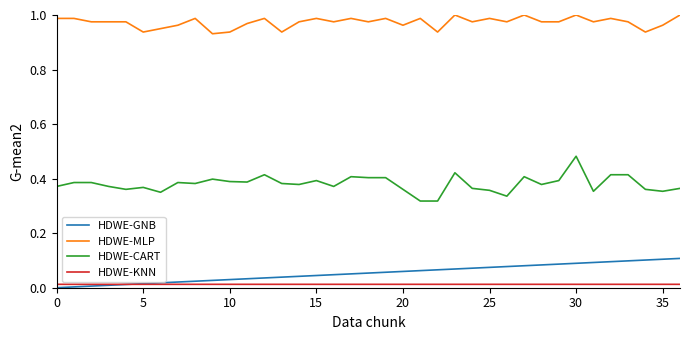

True or false: HDWE-MLP and HDWE-GNB intersect in this chart.

False